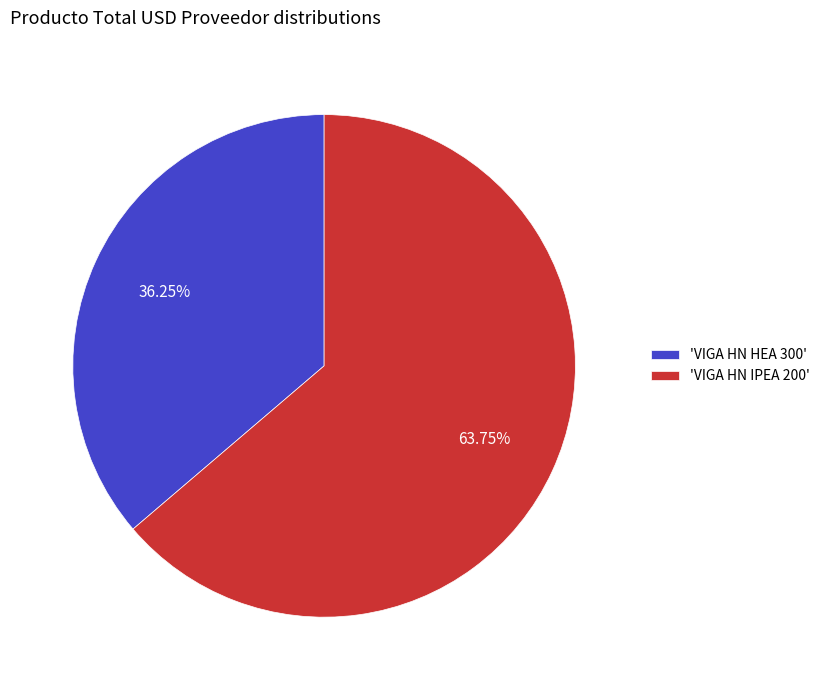

Is the sum of 'VIGA HN IPEA 200' and 'VIGA HN HEA 300' greater than half?

Yes